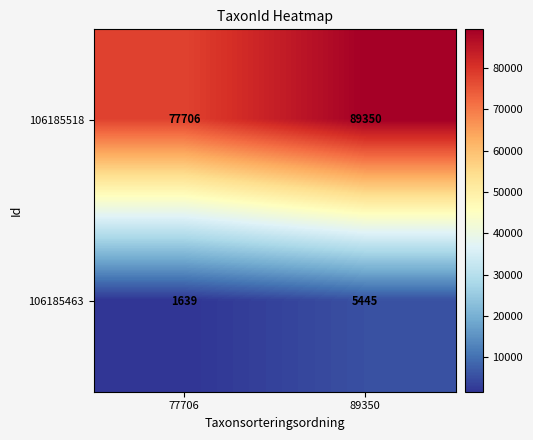

At how many categories does at least one series exceed 17736?

2